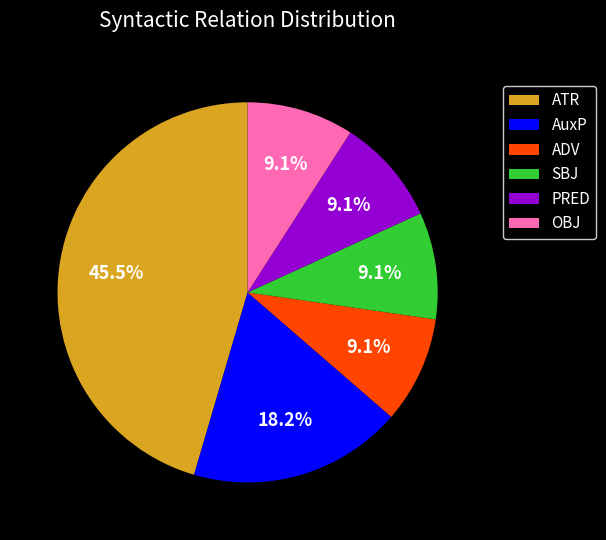

The ATR slice represents 9% of the pie. True or false?

False